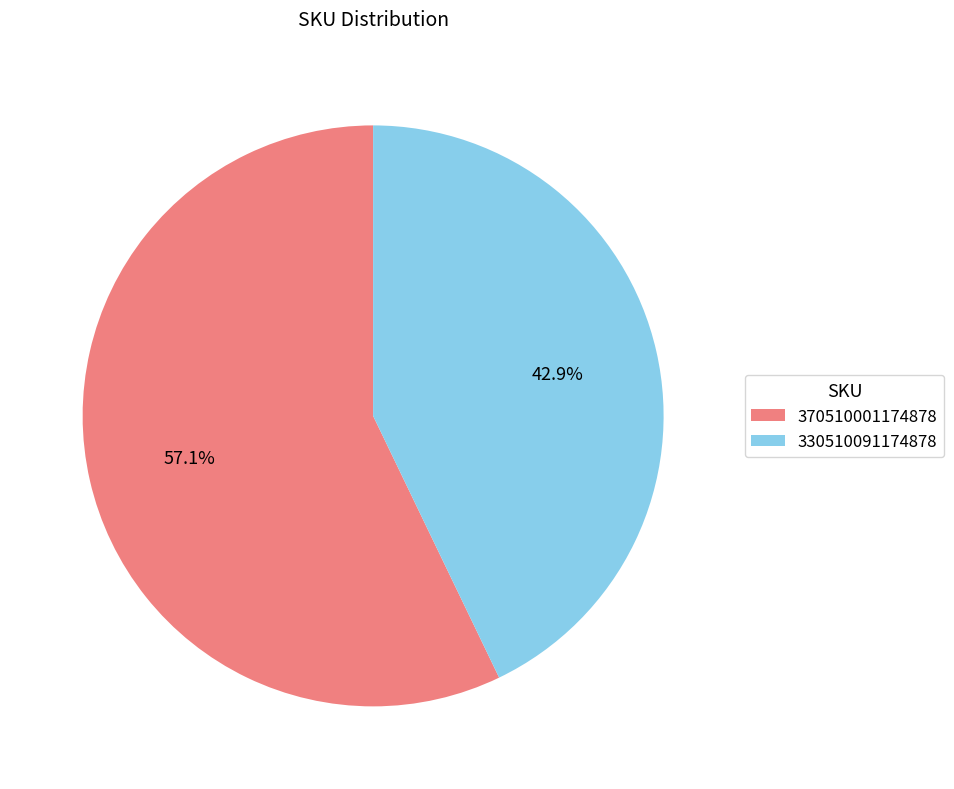

To the nearest percent, what is the combined percentage of 370510001174878 and 330510091174878?

100%